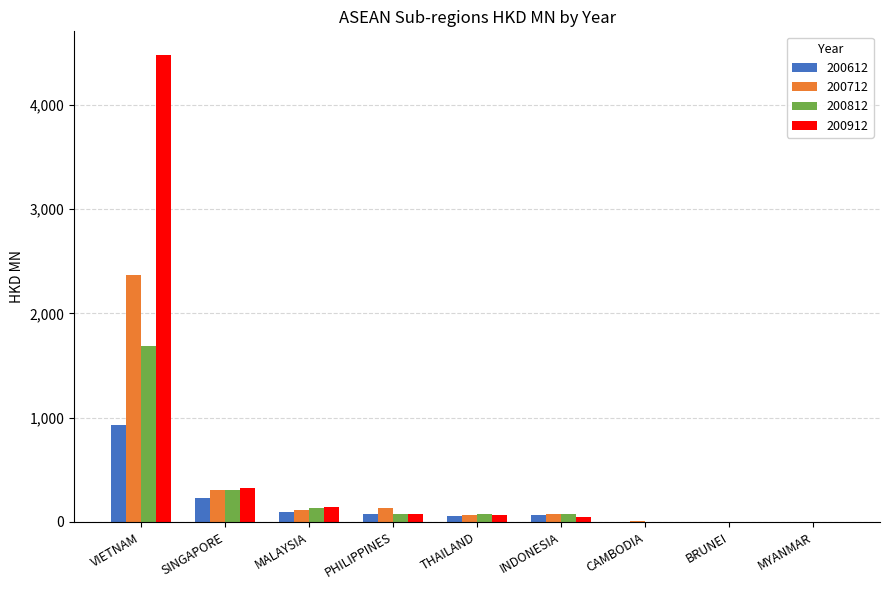

Which series has the largest range (max minus min)?

200912